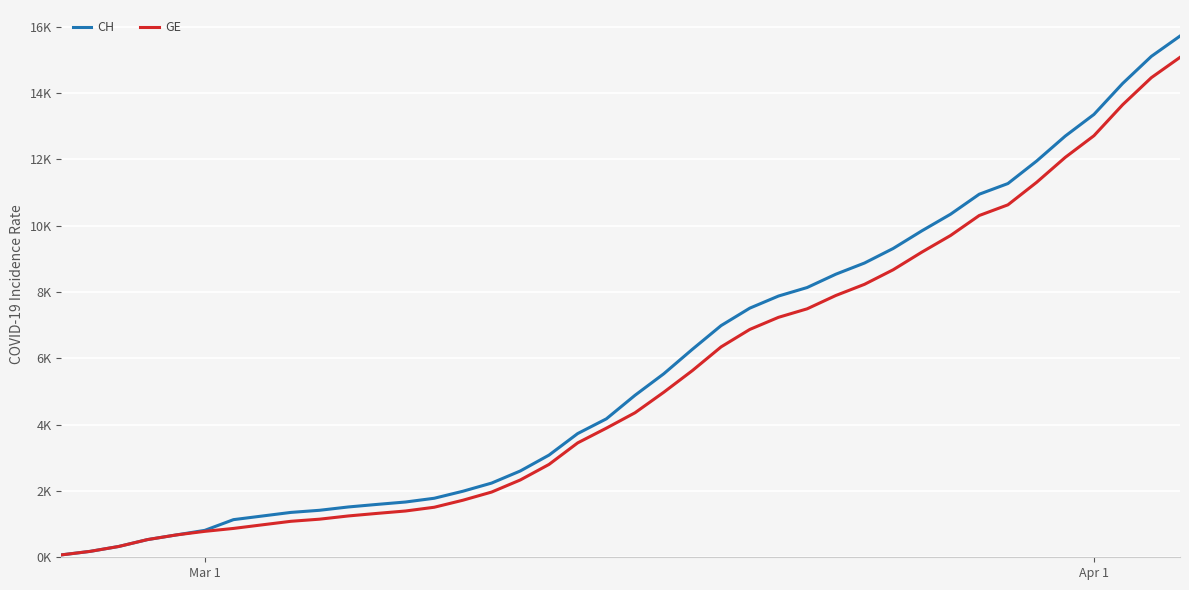

What is the sum of all GE values?

215106